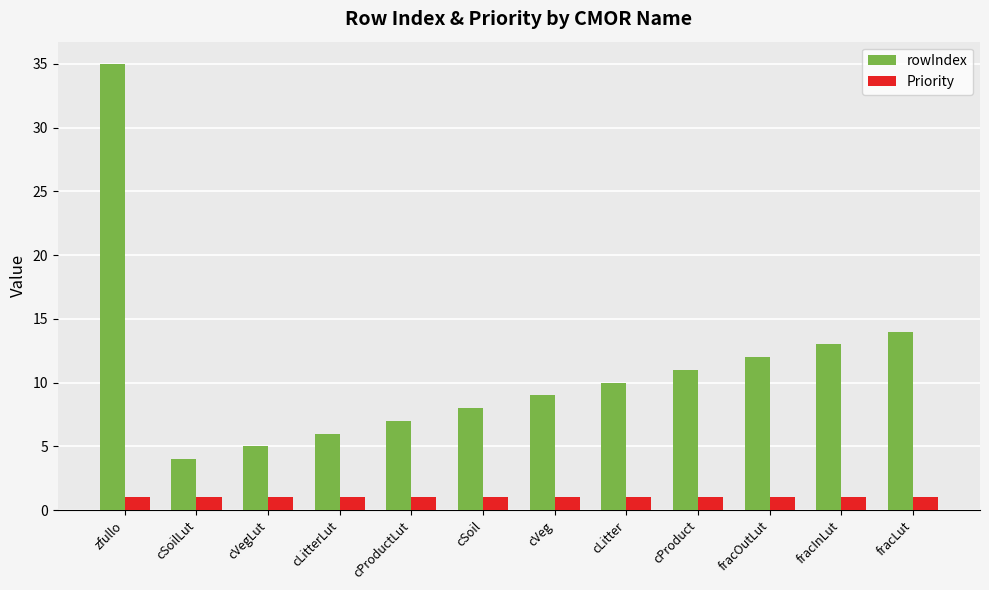

Reading right to left, transcribe all the data shown in this chart.

rowIndex: 14	13	12	11	10	9	8	7	6	5	4	35
Priority: 1	1	1	1	1	1	1	1	1	1	1	1